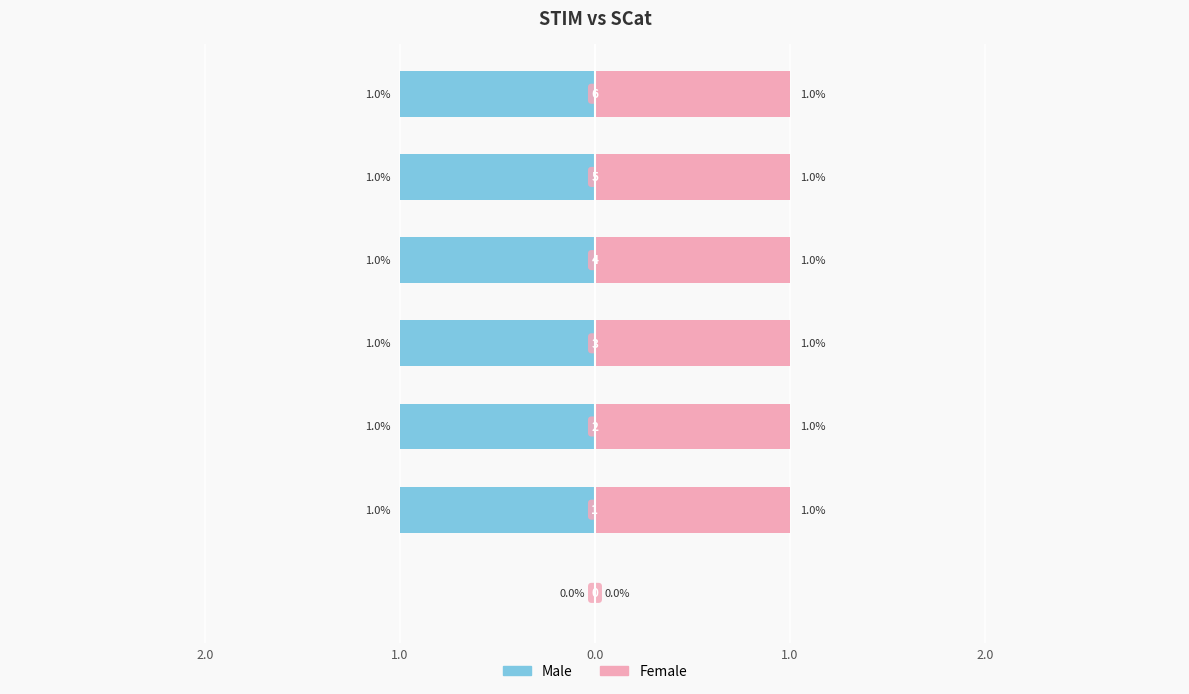

Rank the series by their maximum value, from lowest to highest.

Male, Female